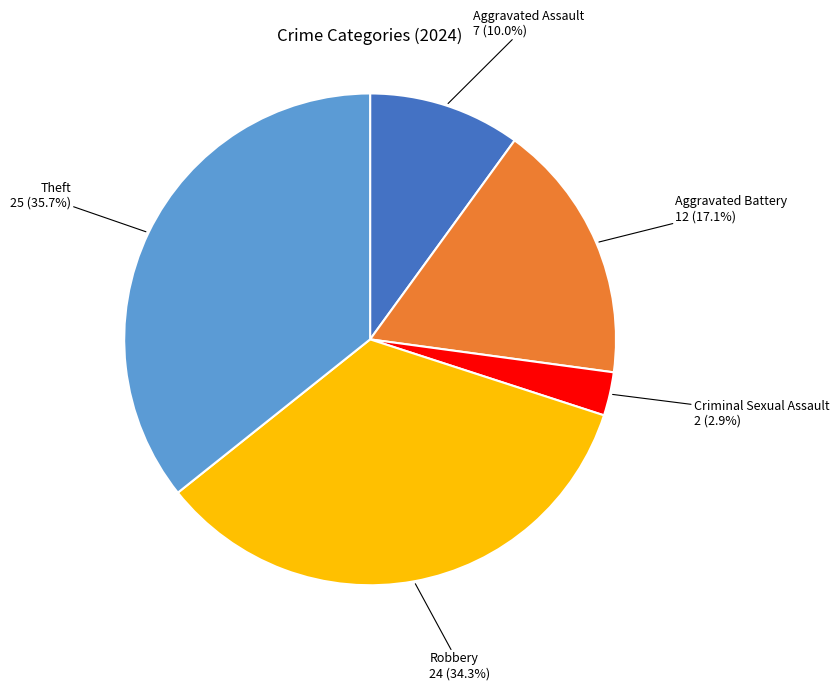

Is there a majority slice in this chart?

No